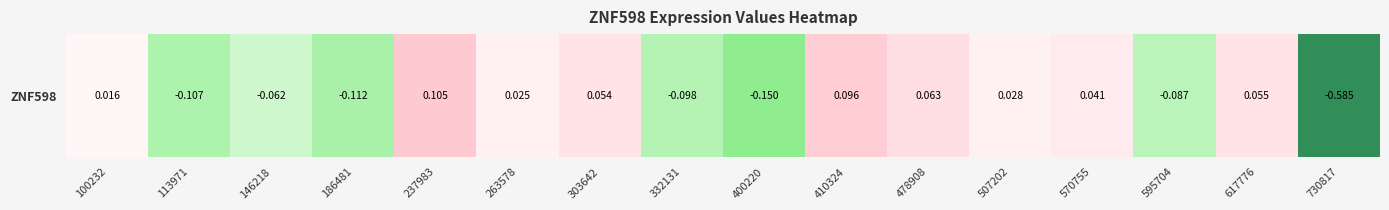

What is the difference between the second highest and minimum values?

0.7